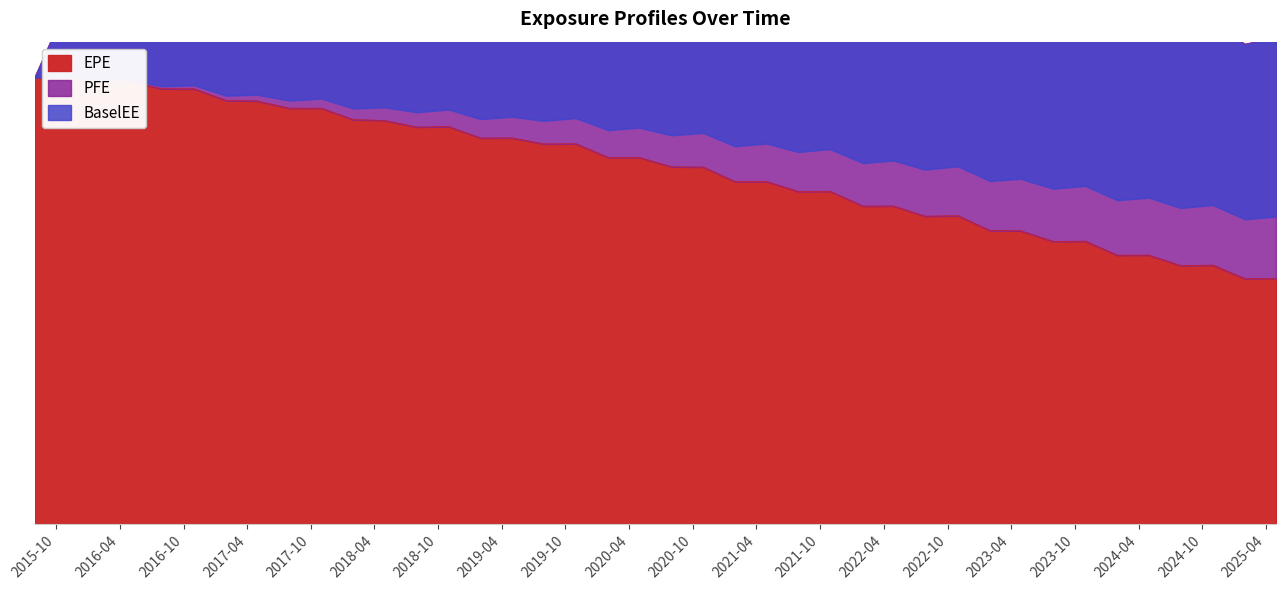

The BaselEE series shows 639430 at 2019-10-31. True or false?

True